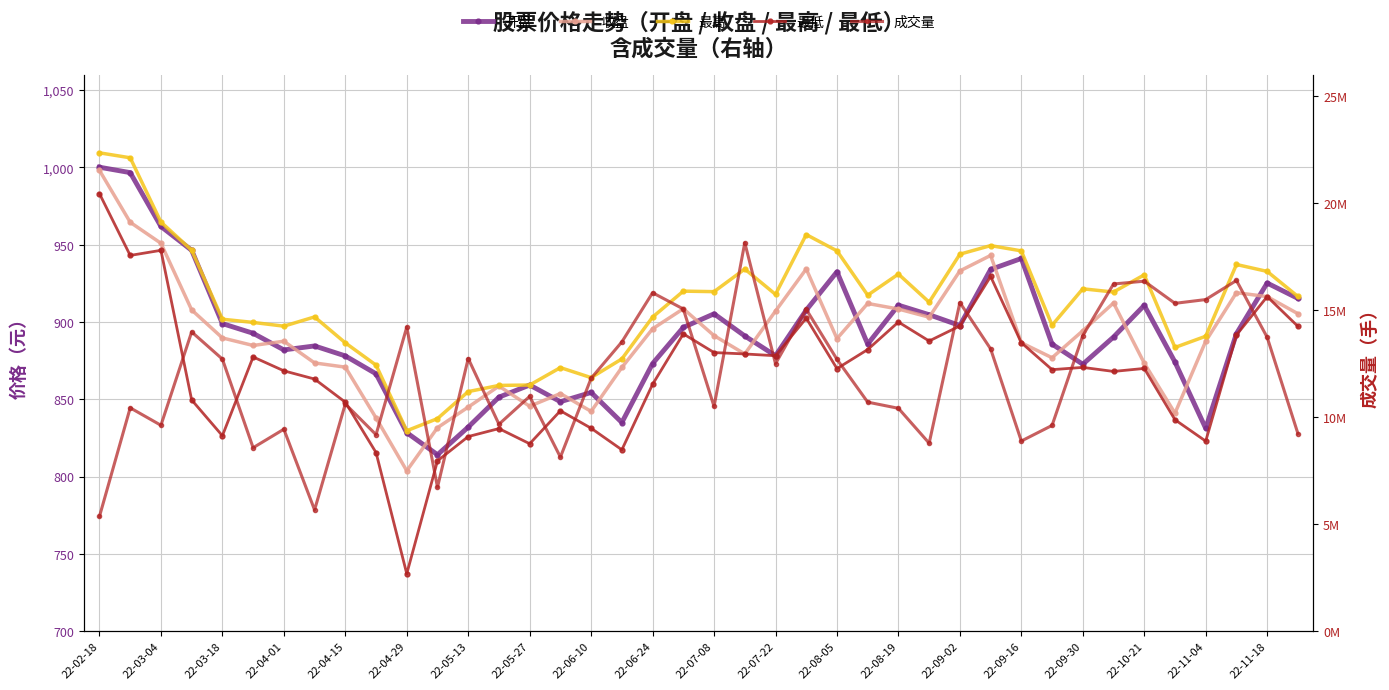

Which series has the largest total across all categories?

成交量